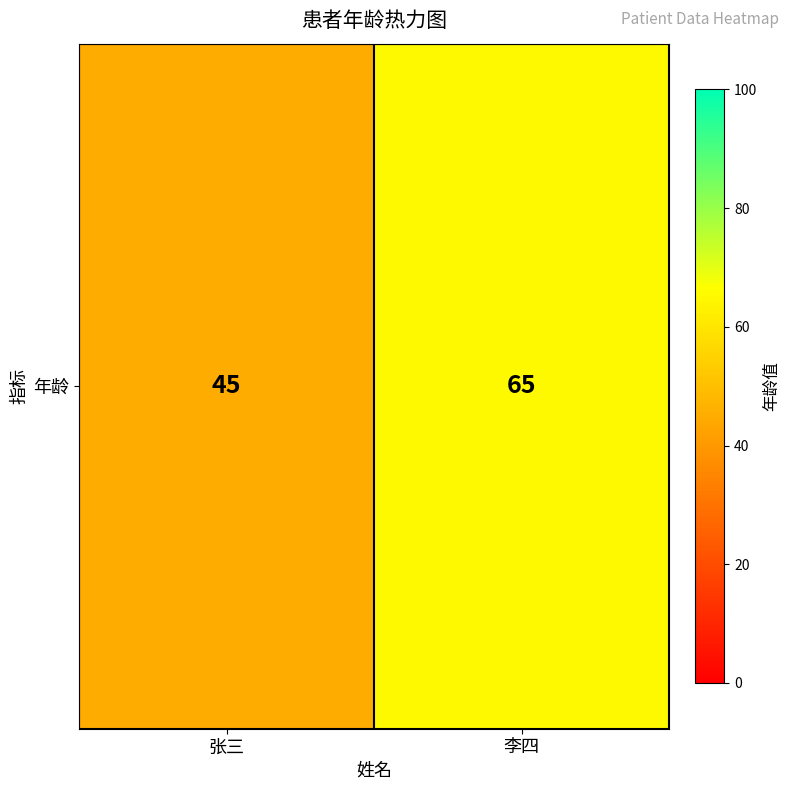

Where is the data nearest to the value 55?

张三